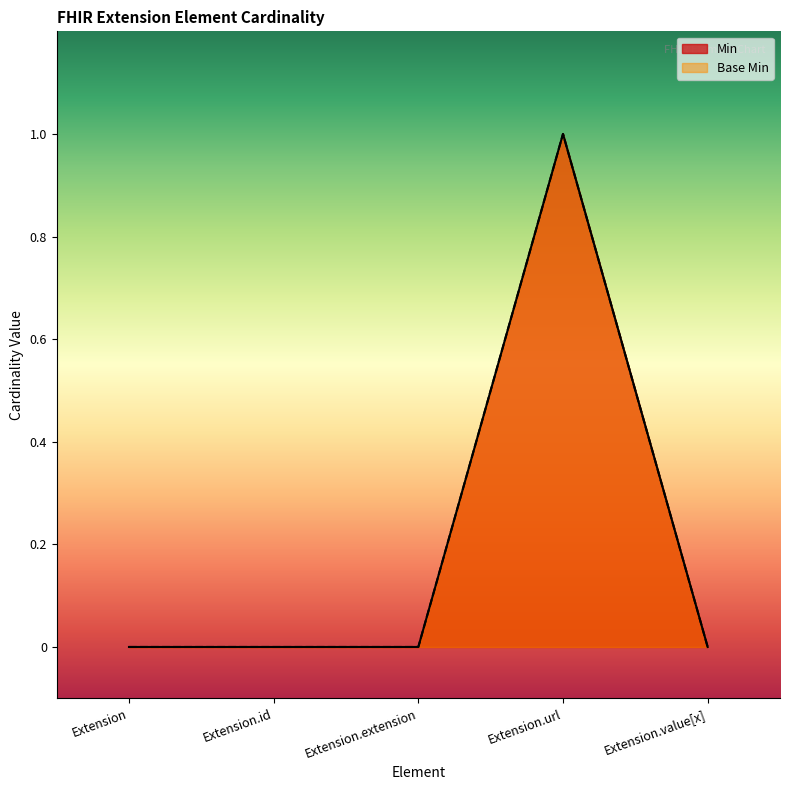

How many values in Min are above zero?

1